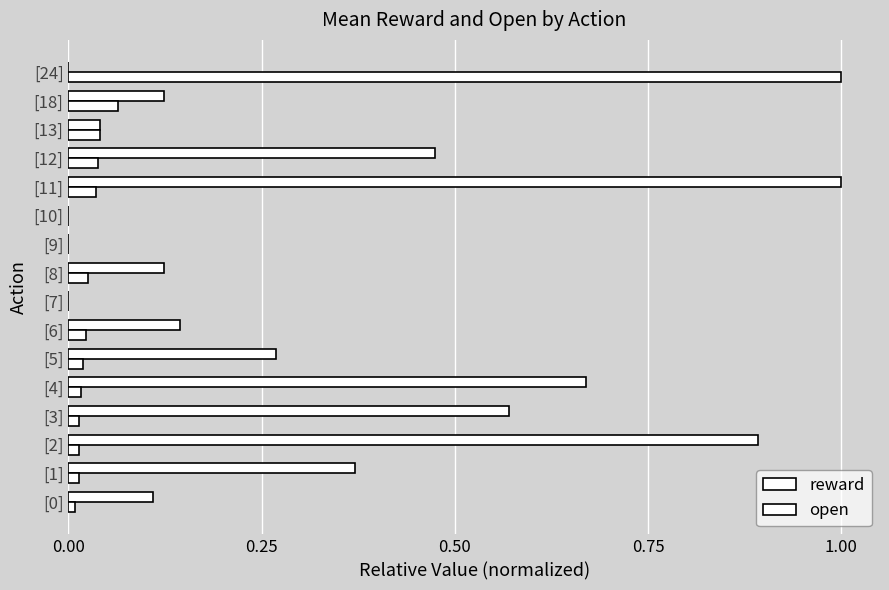

Count the number of data series in this chart.

2